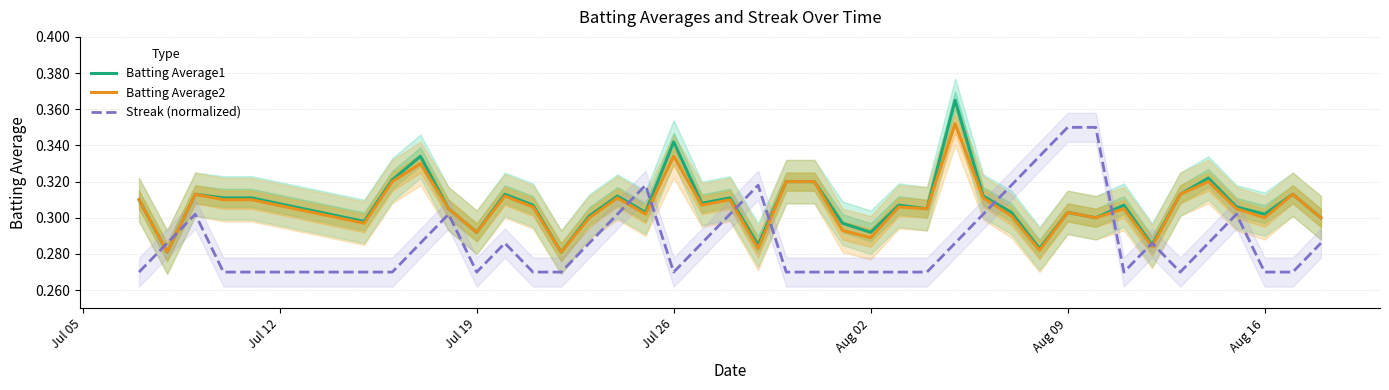

The Streak (normalized) series shows 0.6 at Aug 09. True or false?

False